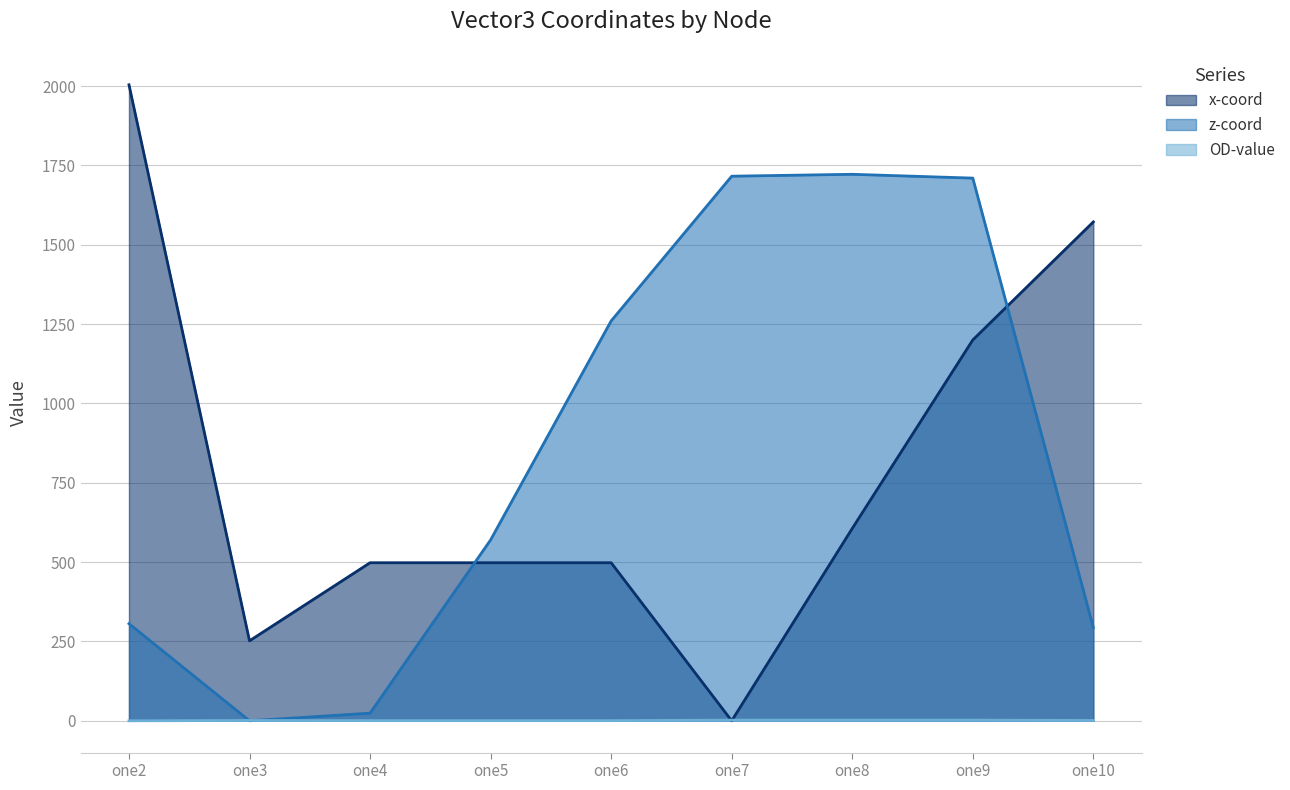

How many lines are shown in the chart?

3